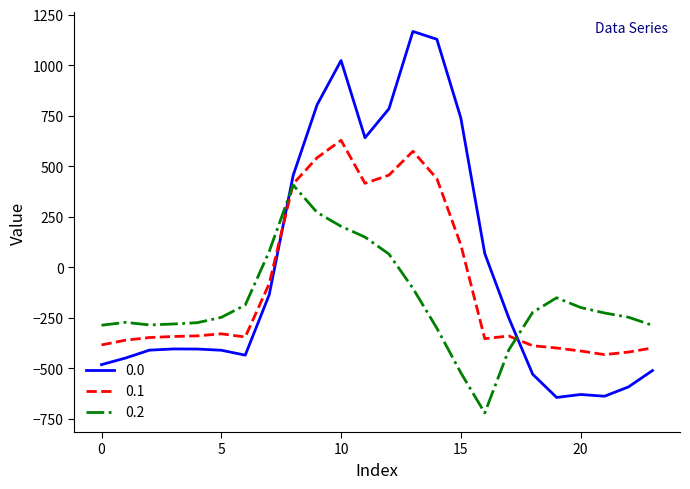

What is the minimum value for 0.1?

-432.4